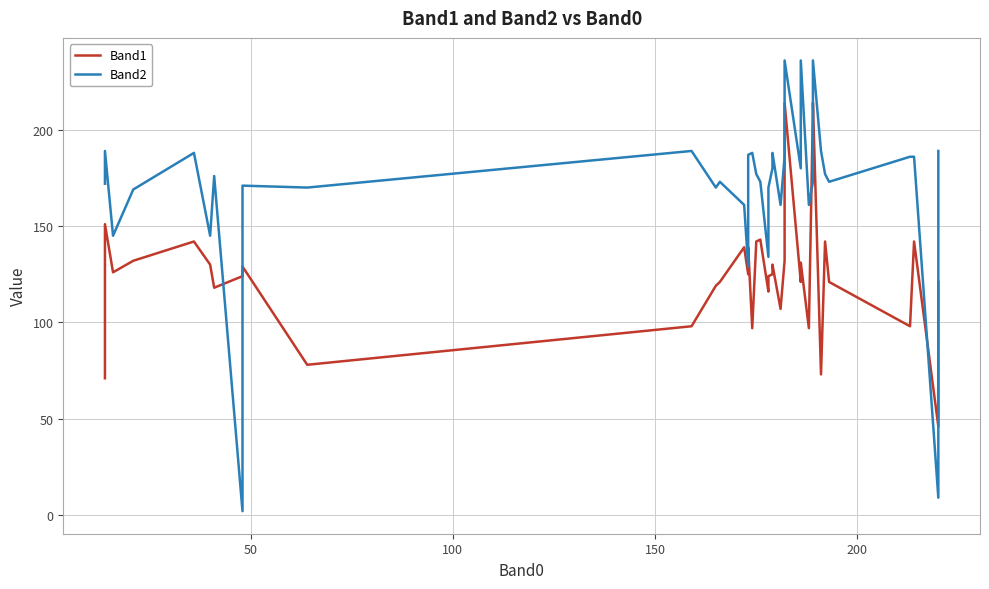

Which series has the widest spread of values?

Band2